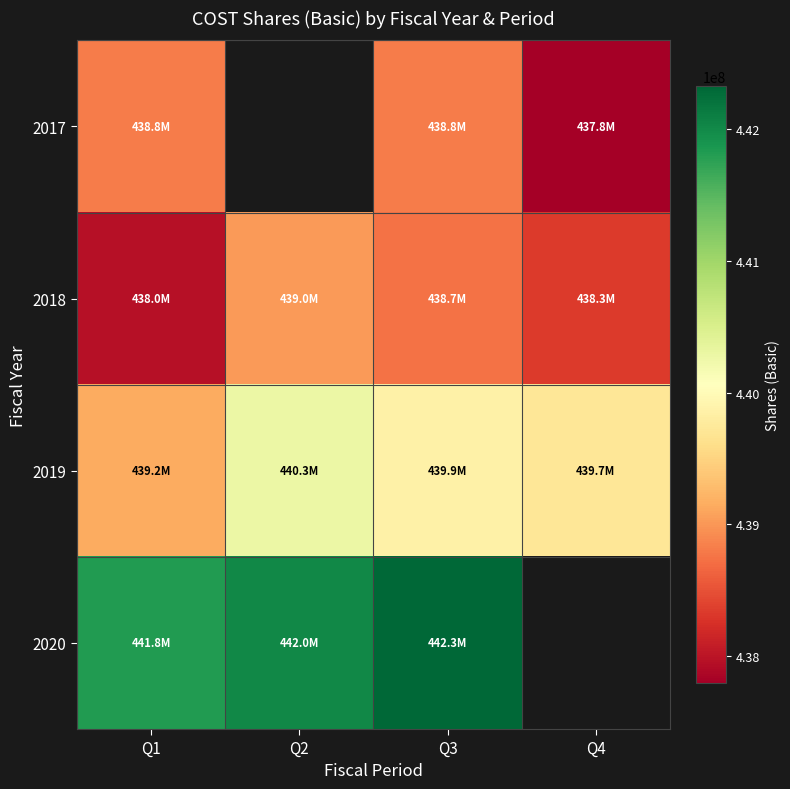

What is the maximum value shown in the chart?

442322000.0